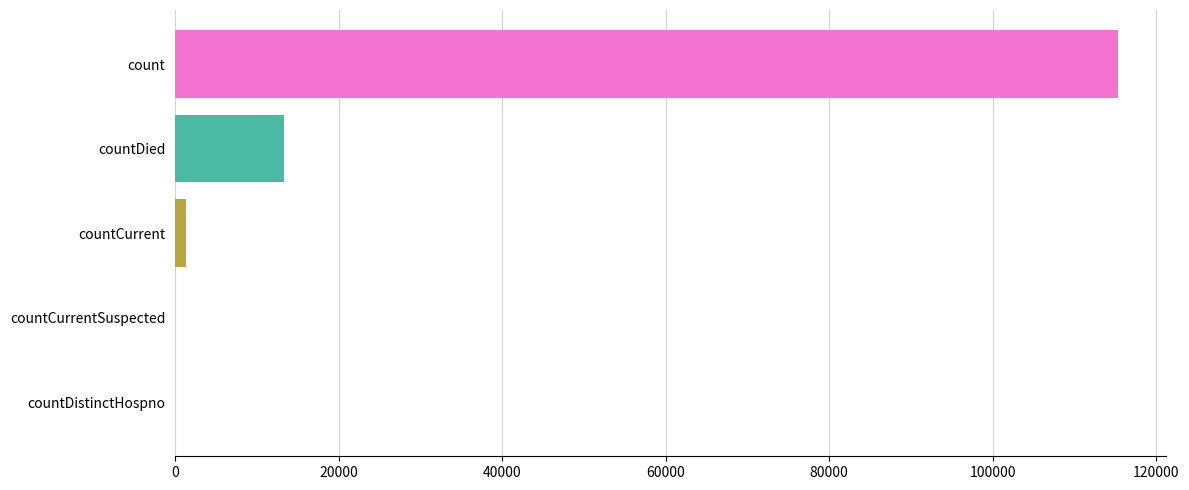

Where is the data nearest to the value 57689?

countDied